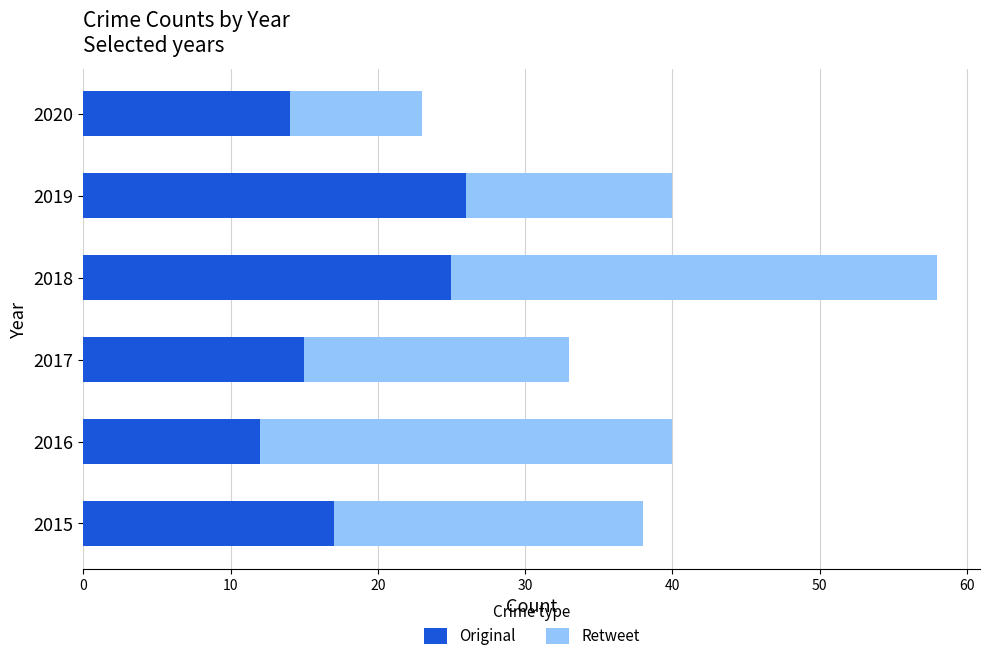

Is it true that Original equals 6 at 2018?

False